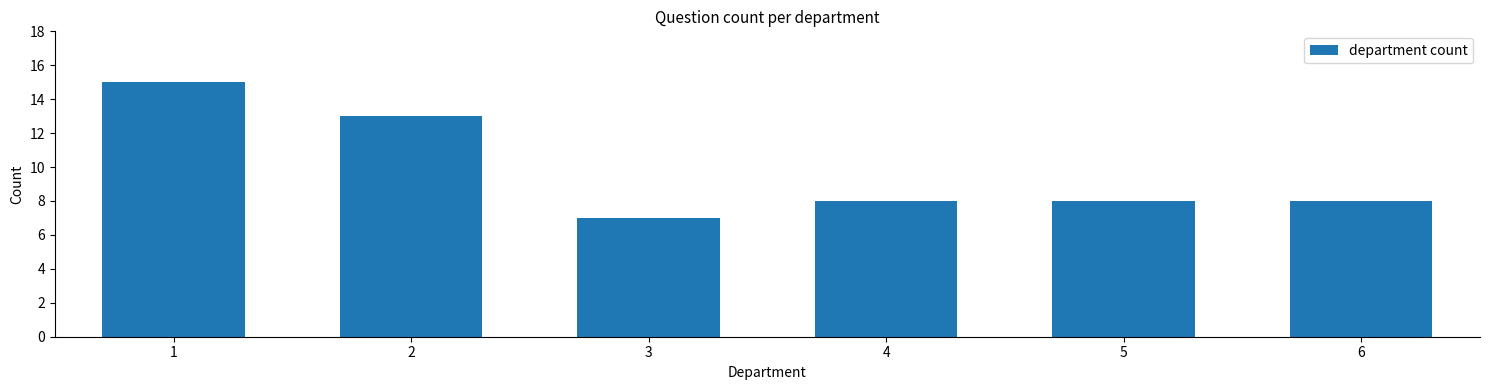

Reading left to right, list all the values displayed in this chart.

1=15	2=13	3=7	4=8	5=8	6=8